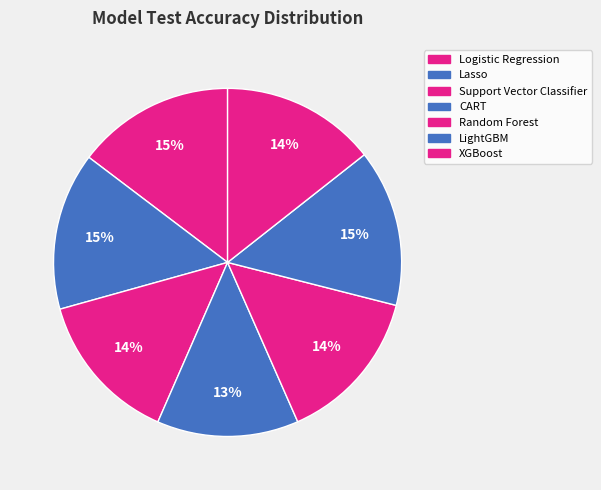

Between Support Vector Classifier and Logistic Regression, which is larger?

Logistic Regression